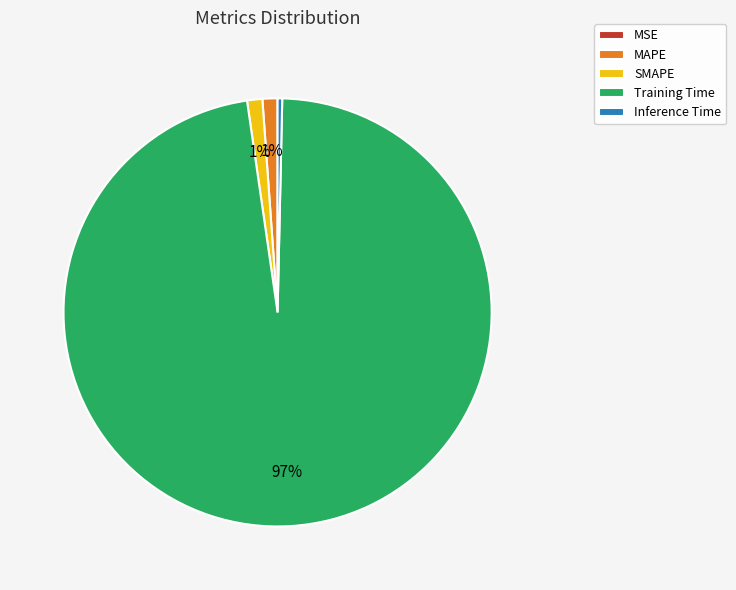

To the nearest percent, what portion does SMAPE represent?

1%